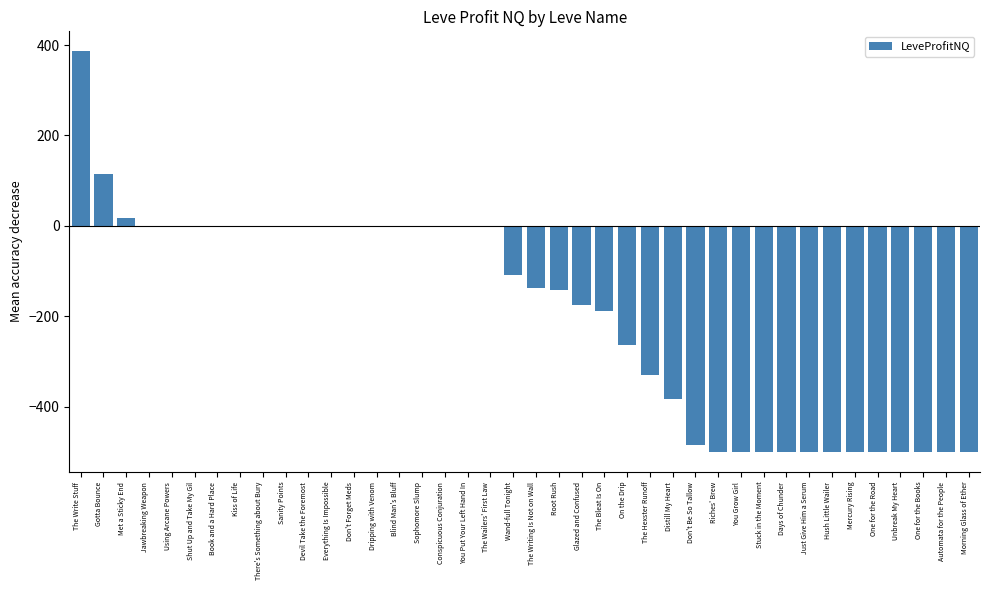

What is the maximum value shown in the chart?

386.0